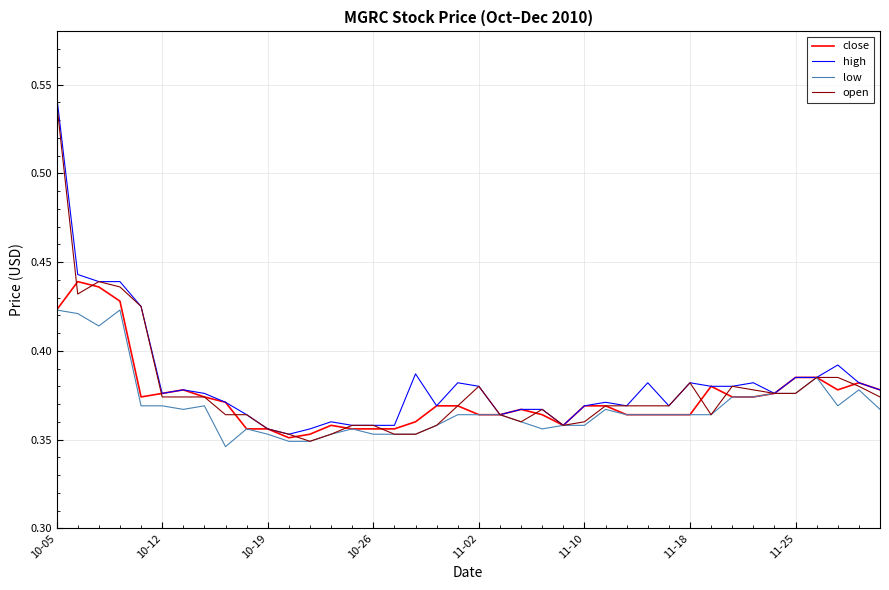

Is this an area chart (filled region under the line)?

No